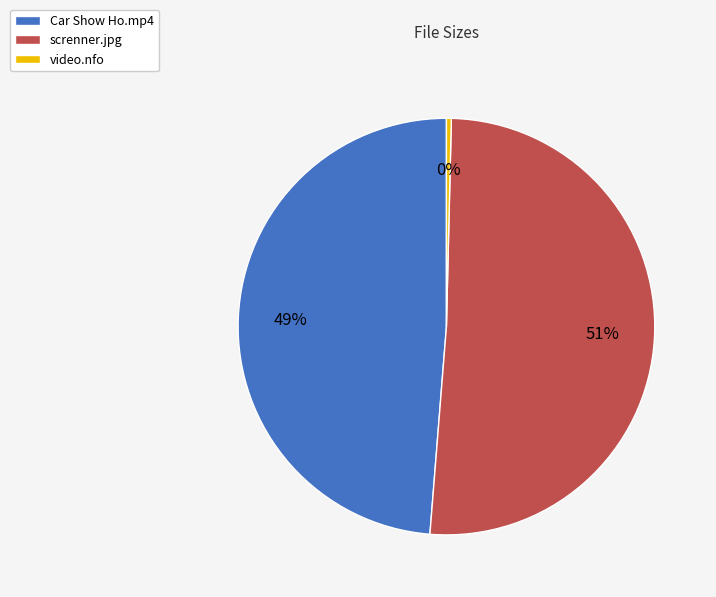

To the nearest percent, what percentage of the pie is Car Show Ho.mp4?

49%